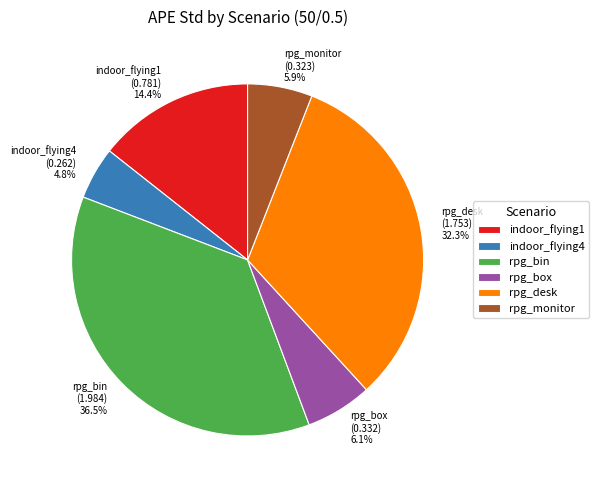

To the nearest percent, what is the average slice percentage?

17%